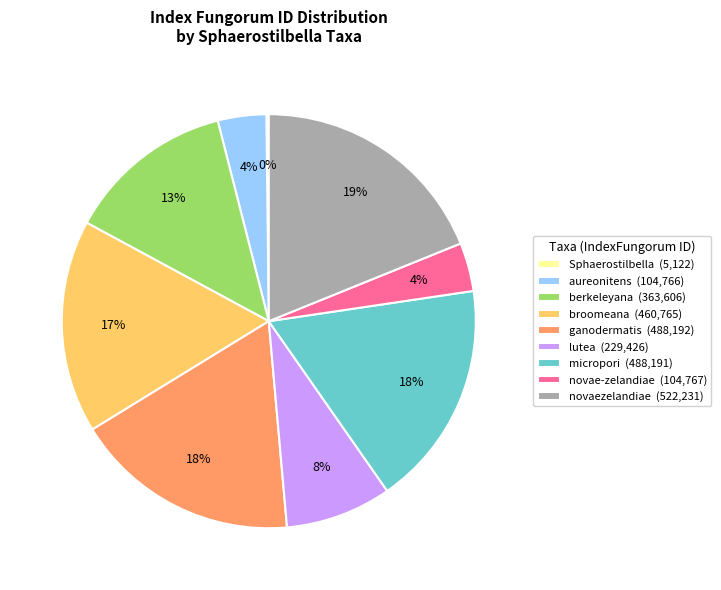

Which category has the biggest portion of the pie?

novaezelandiae